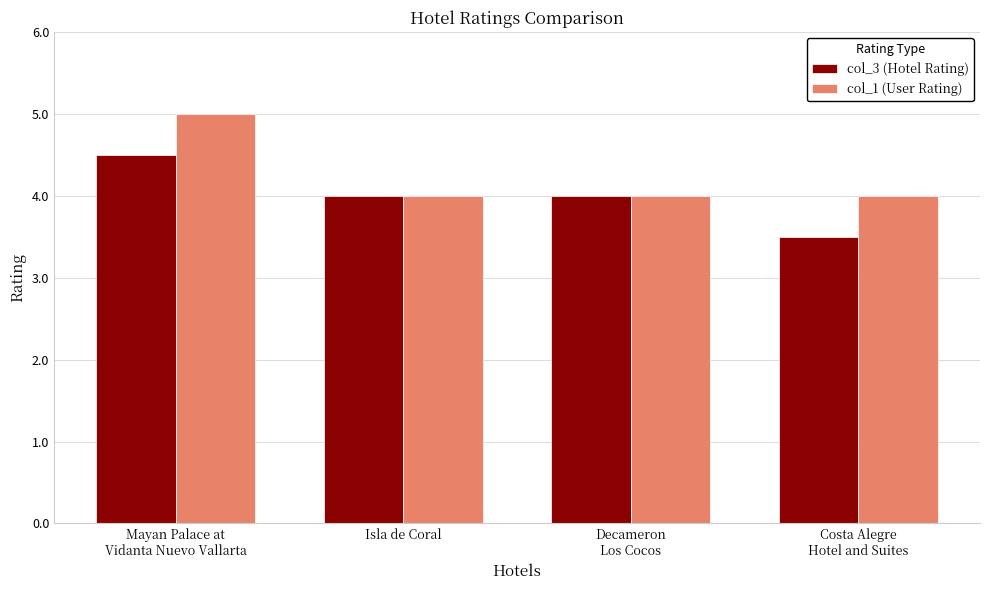

At which label does col_1 (User Rating) reach its peak?

Mayan Palace at
Vidanta Nuevo Vallarta